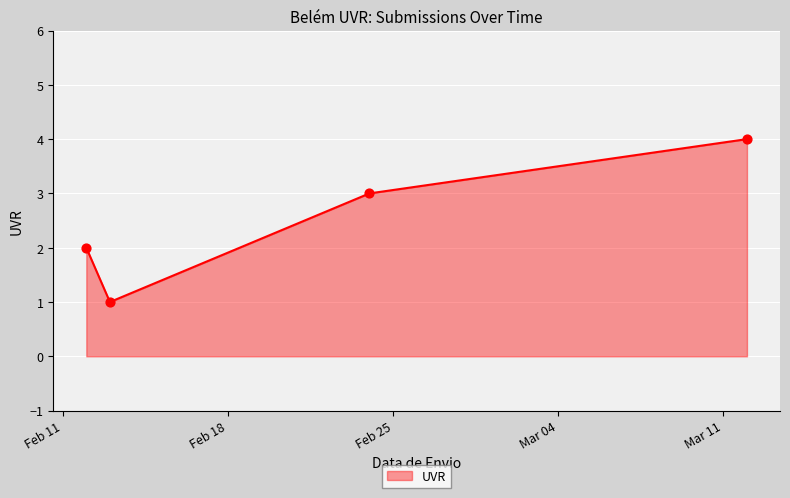

What is the maximum value shown in the chart?

4